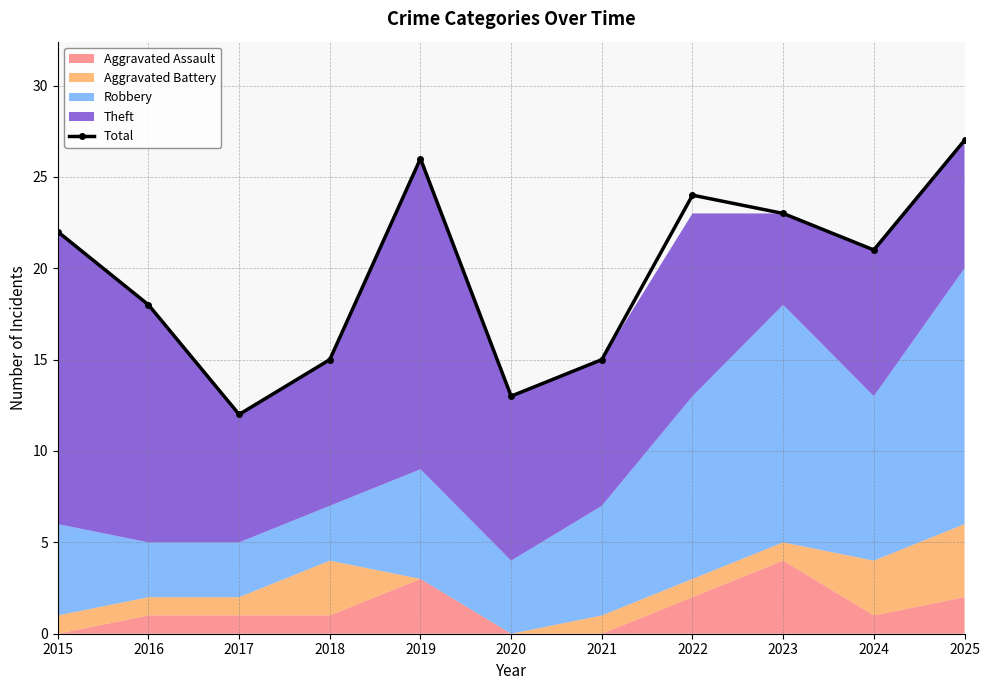

List the labels in order of value, largest first.

2025, 2019, 2022, 2023, 2015, 2024, 2016, 2018, 2021, 2020, 2017